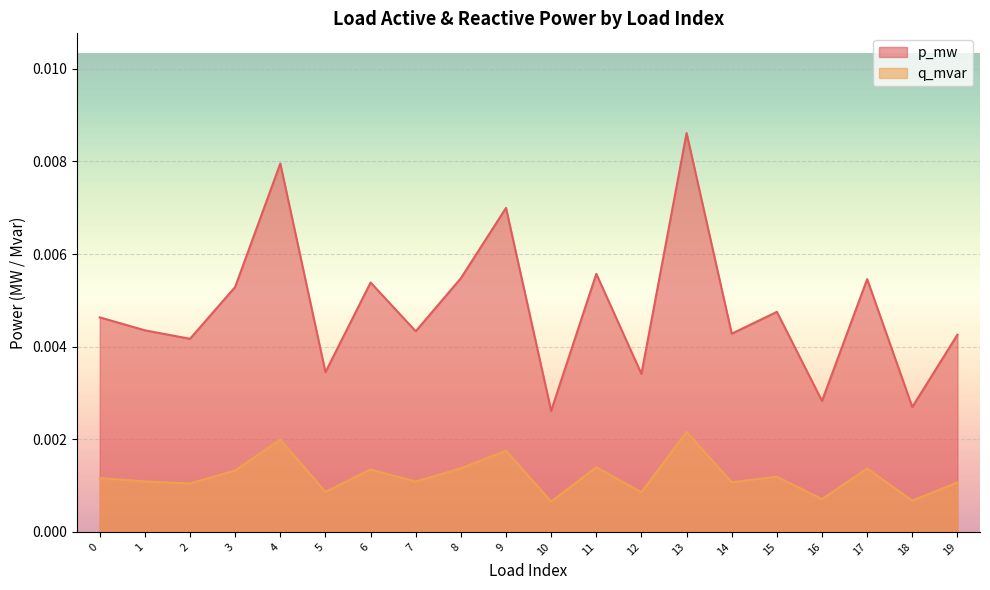

Count the q_mvar values in the range 0 to 1.

20